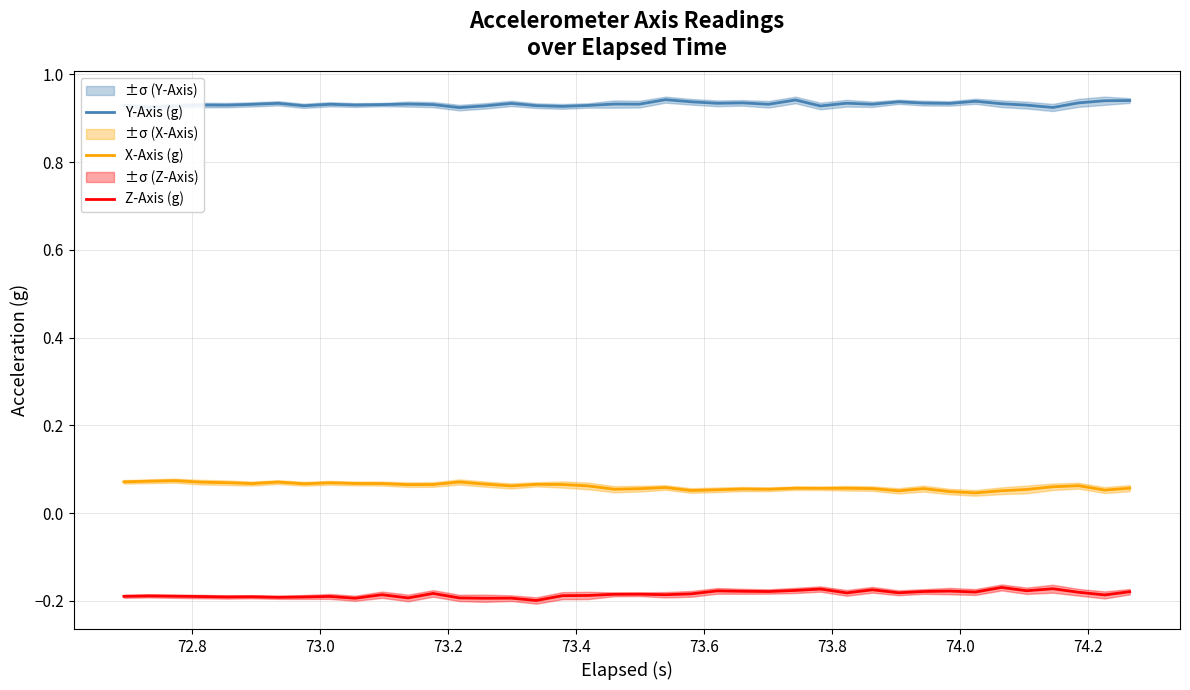

How many lines are shown in the chart?

3